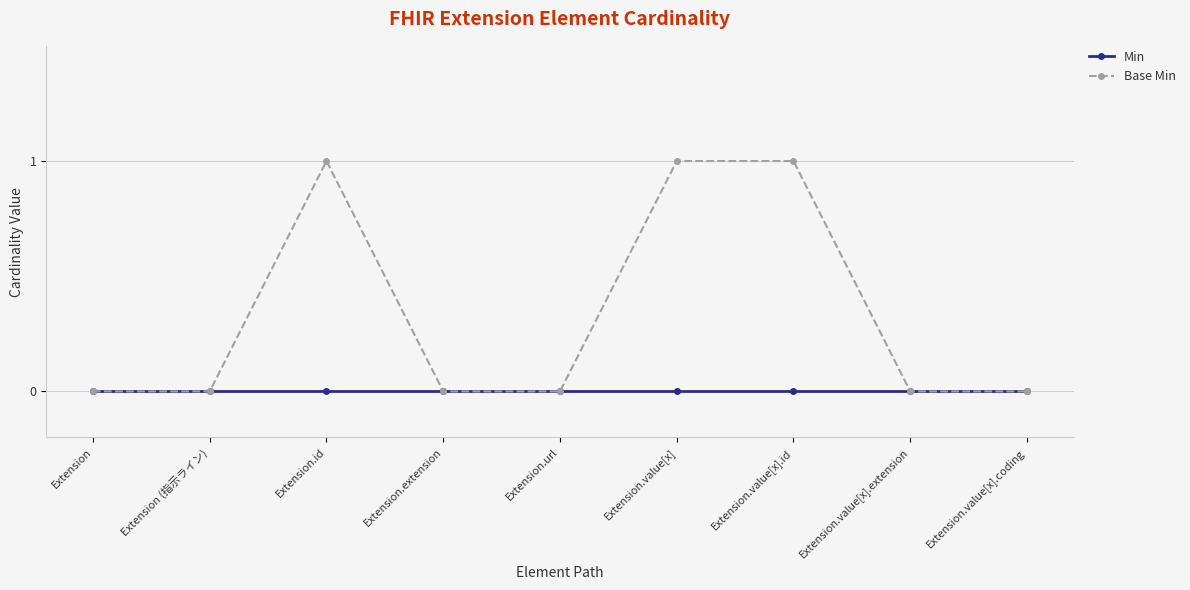

What position from the right is Extension?

9